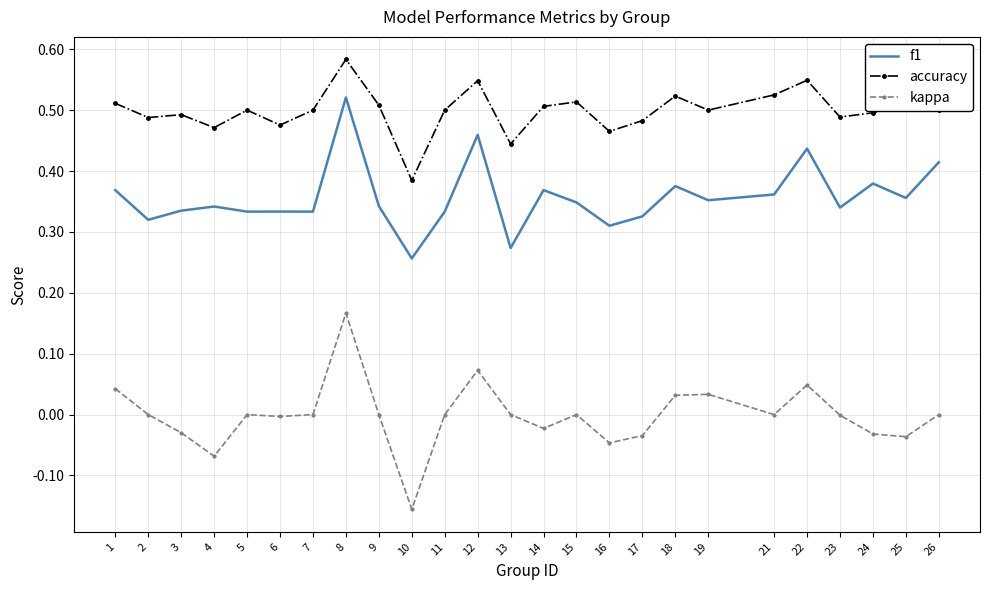

Is it true that kappa equals 0.1 at 21?

False